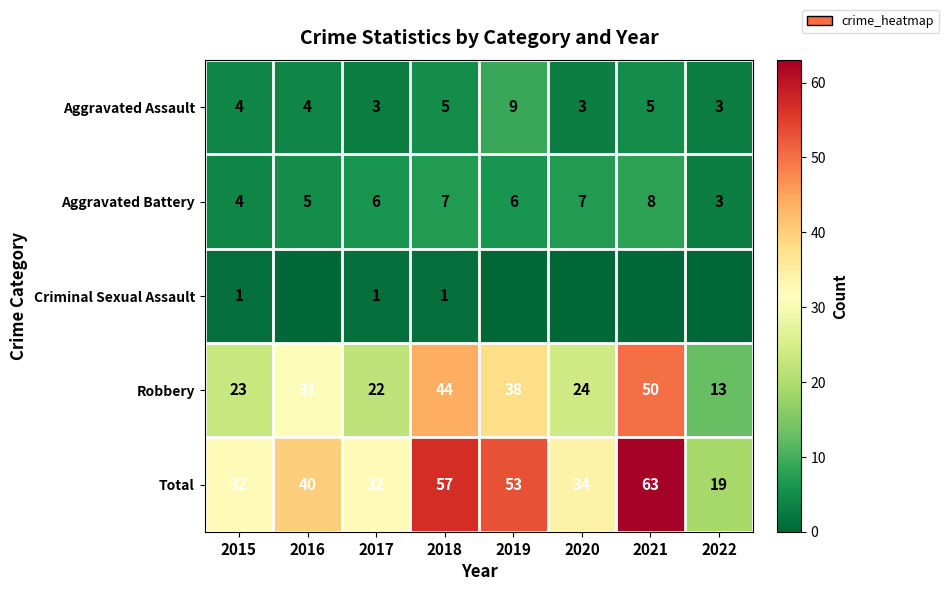

What is the sum of the Robbery values at 2022 and 2015?

36